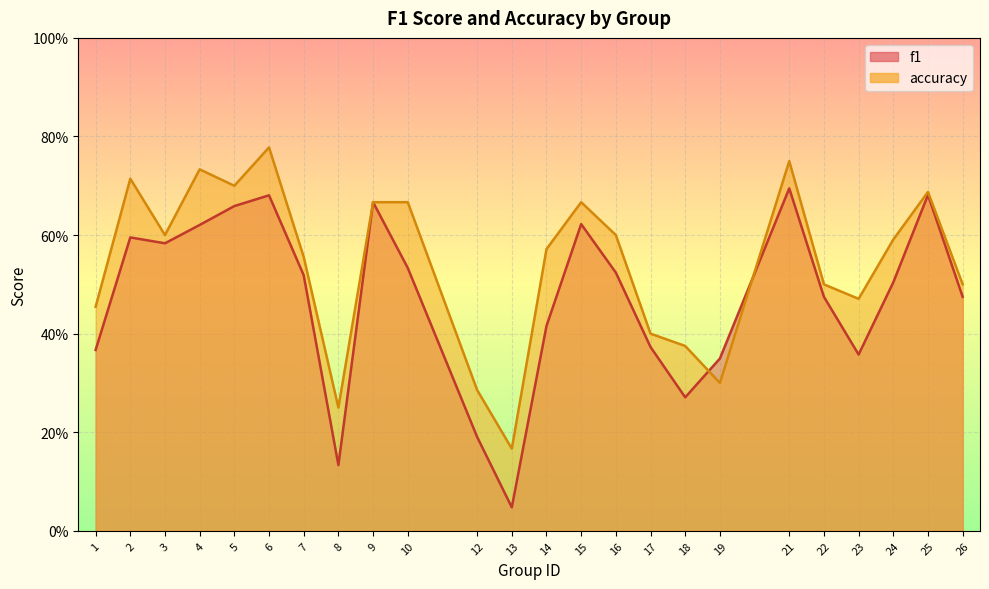

Is it true that f1 equals 0.4 at 23?

True